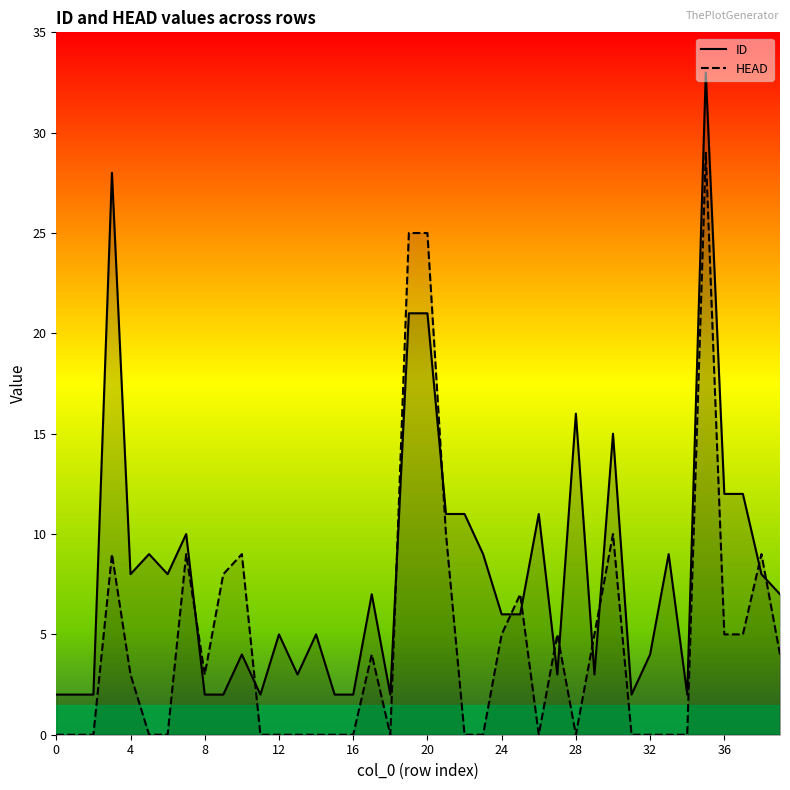

After their last crossing, which series has the higher values: ID or HEAD?

ID